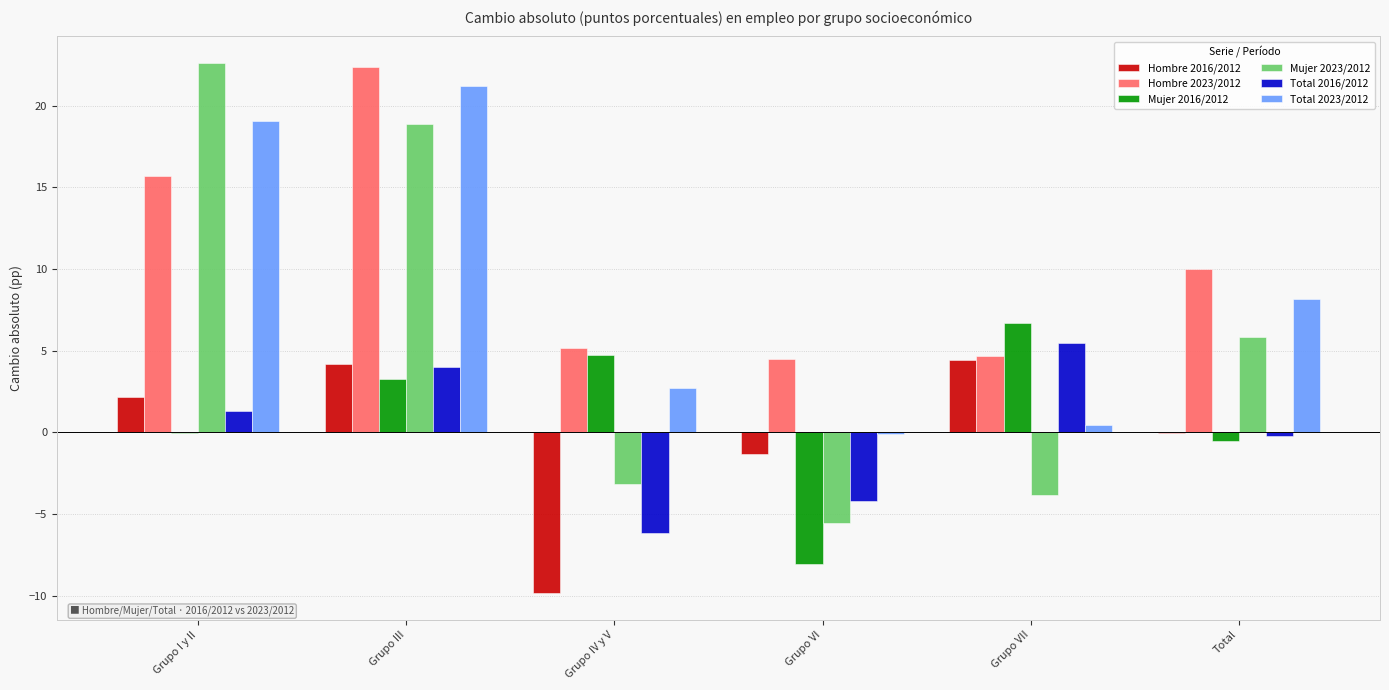

Which series has the widest spread of values?

Mujer 2023/2012